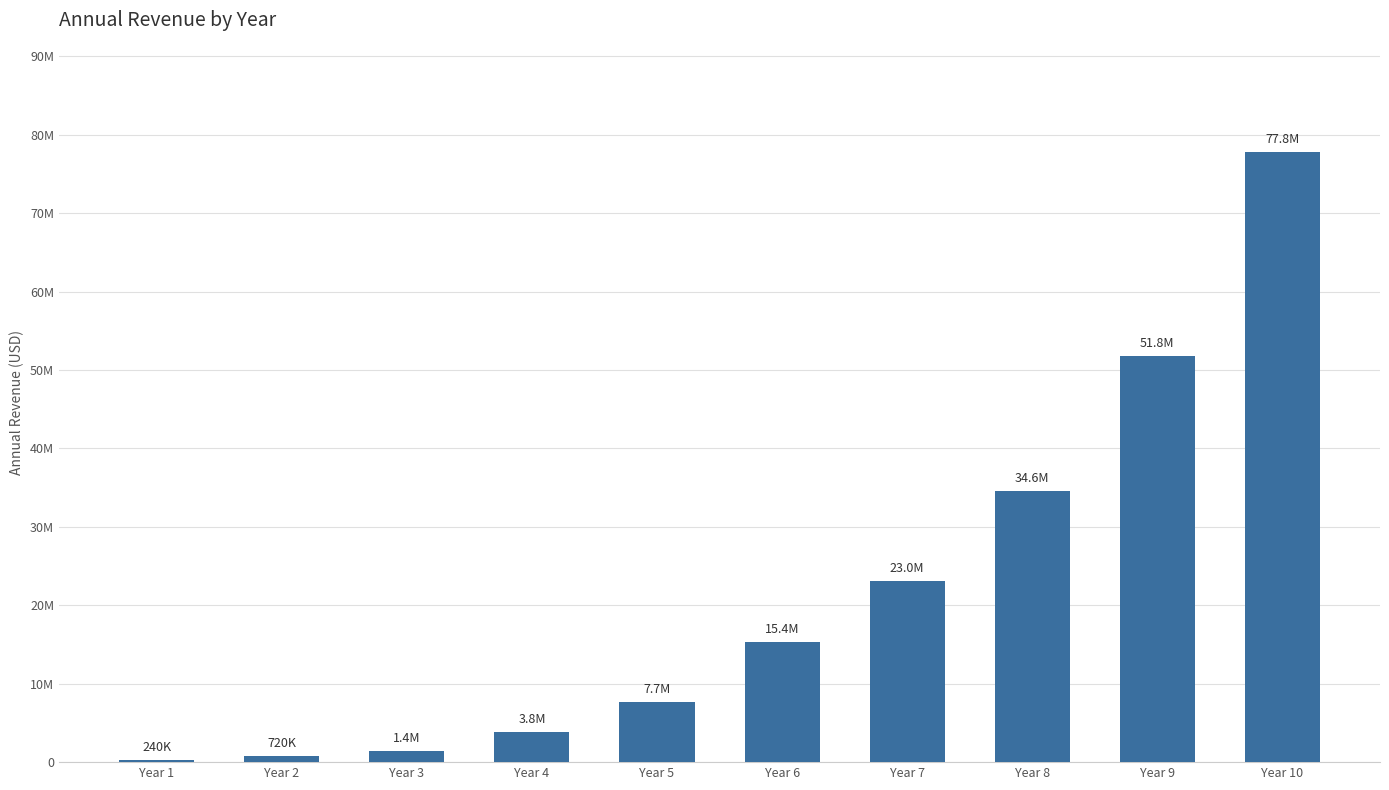

Which label corresponds to the largest value in the chart?

Year 10